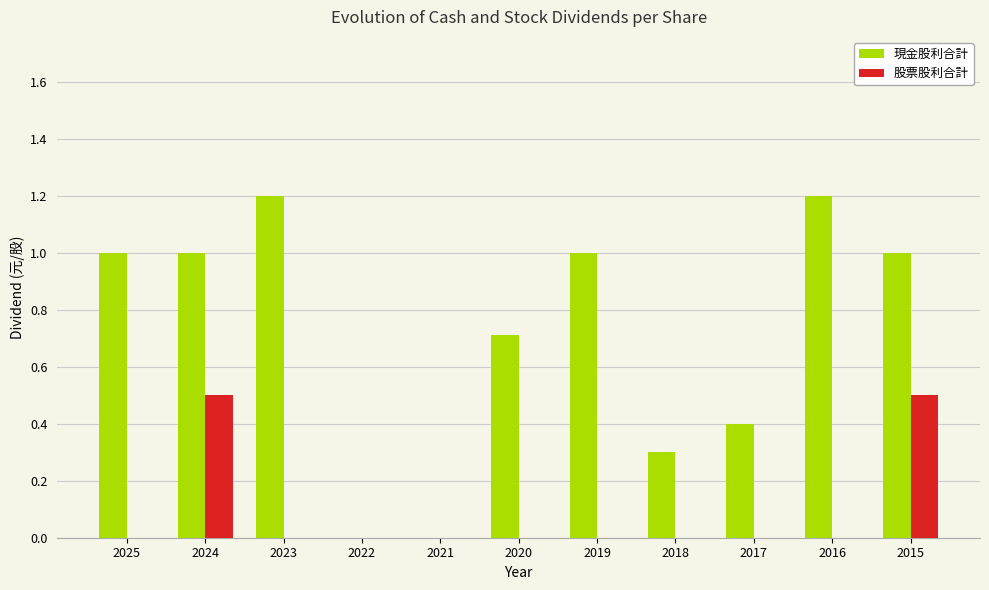

The 股票股利合計 series shows 0.0 at 2025. True or false?

True